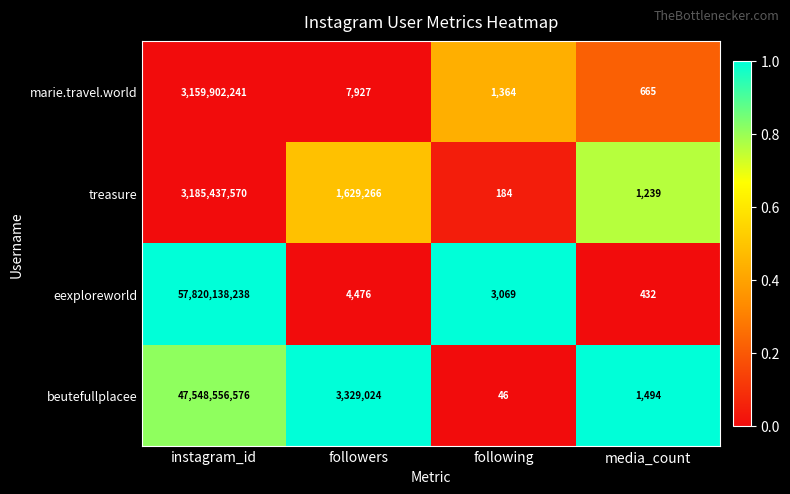

The beutefullplacee series shows 857 at media_count. True or false?

False